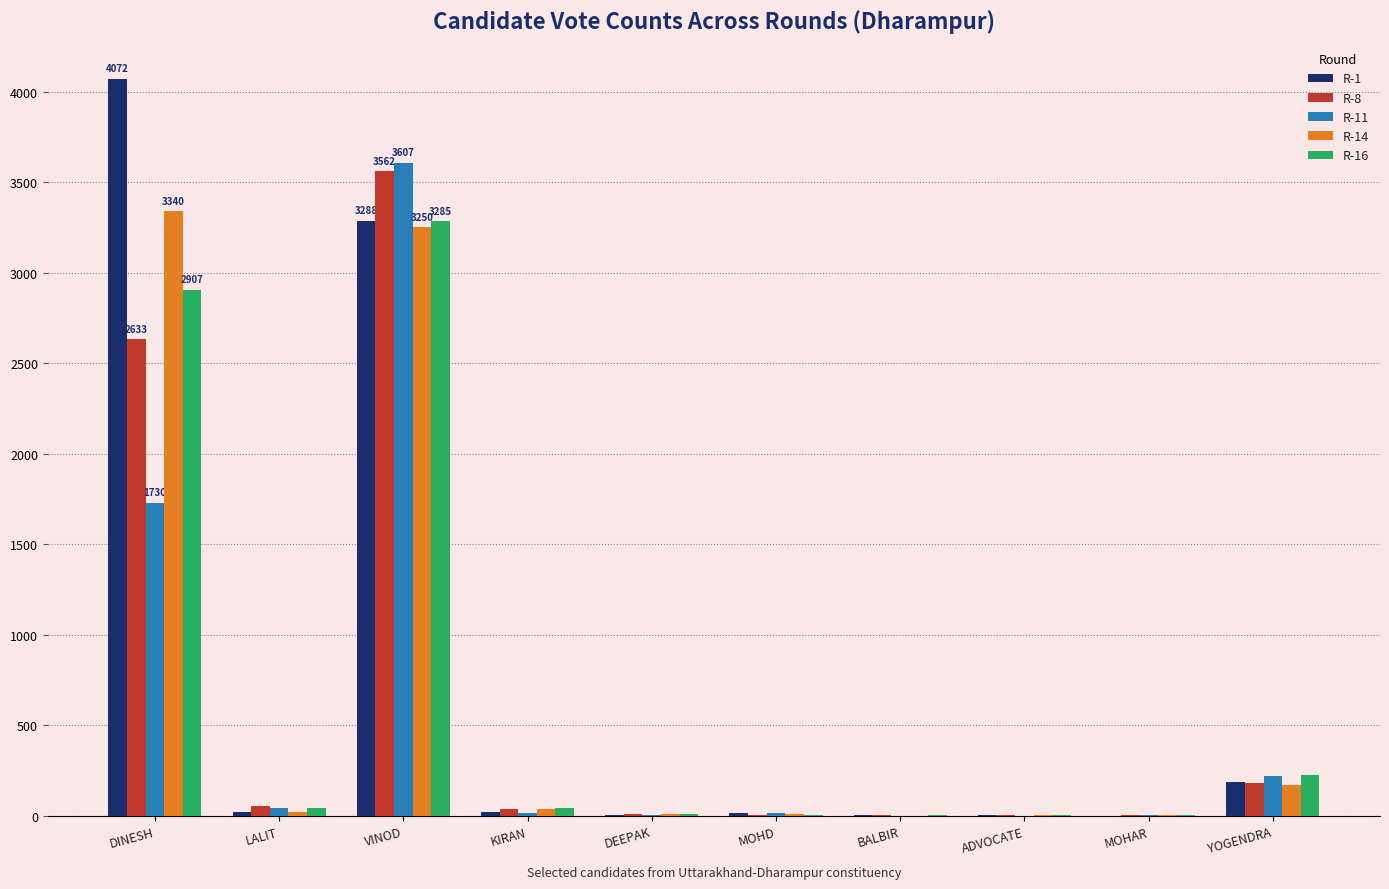

At which category is the sum across all series the highest?

VINOD